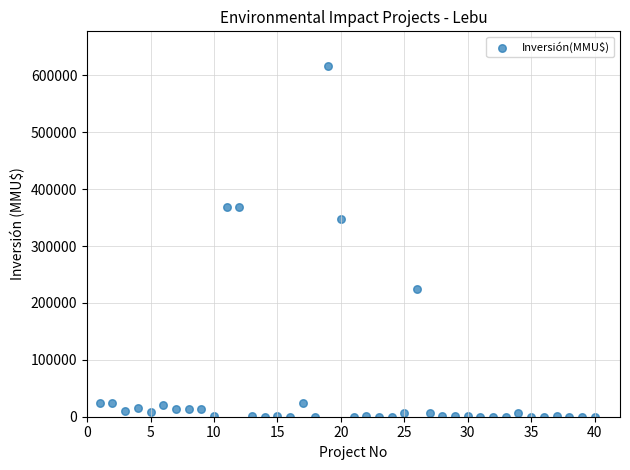

What Y value in the scatter plot is closest to 308000?

347600